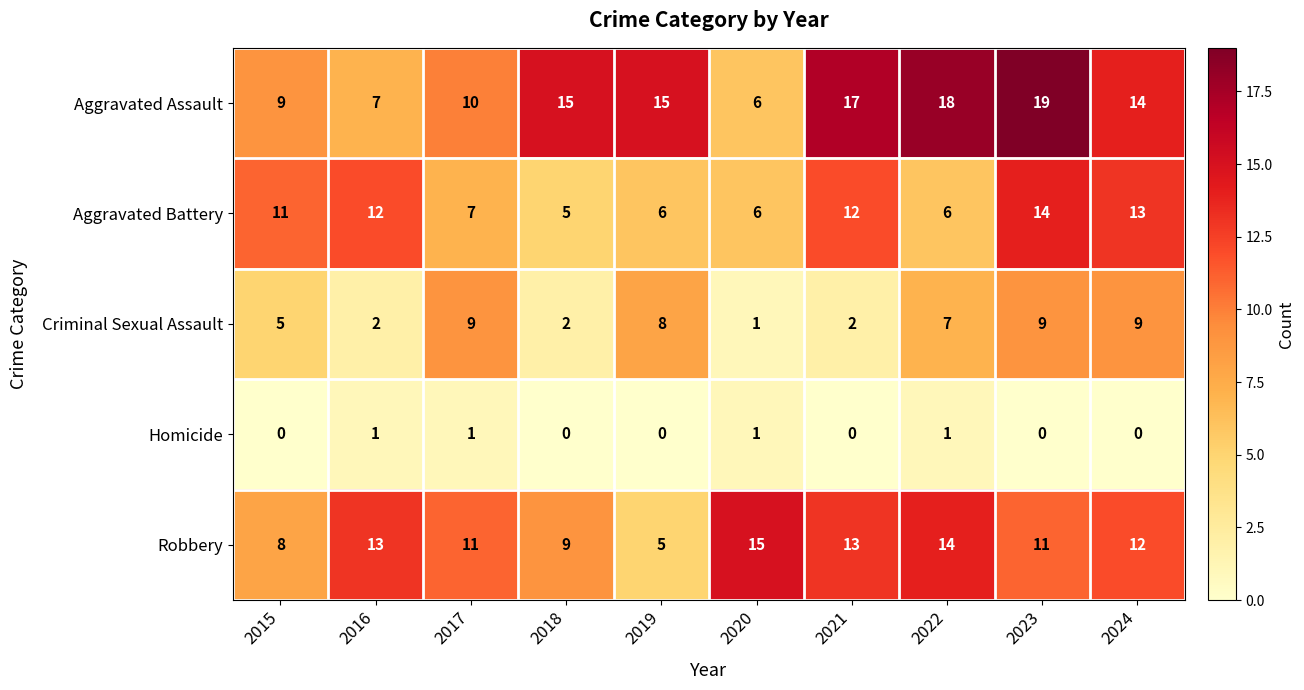

At 2023, list the series in order from smallest to largest.

Homicide, Criminal Sexual Assault, Robbery, Aggravated Battery, Aggravated Assault